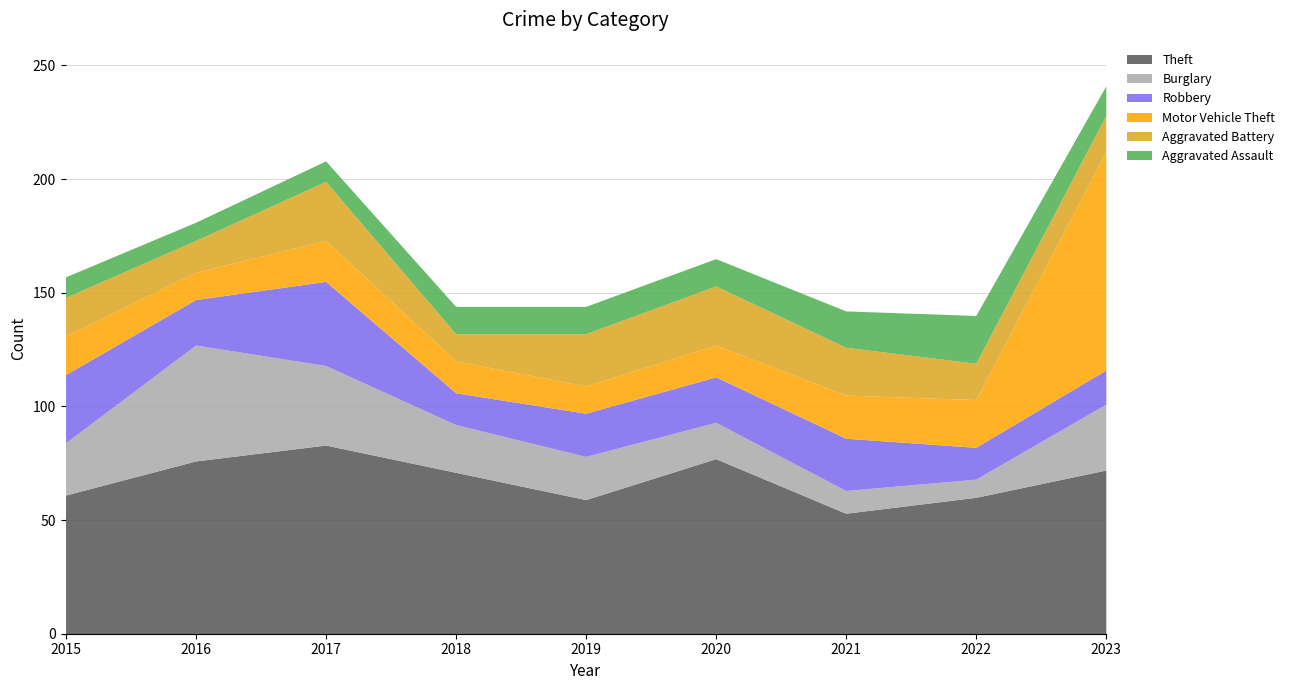

Which series changed the most between 2015 and 2023?

Motor Vehicle Theft